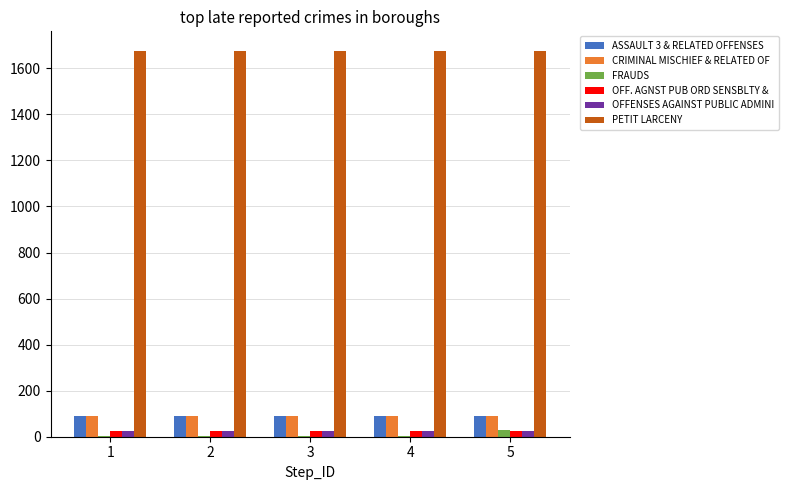

What is the maximum value shown in the chart?

1677.0